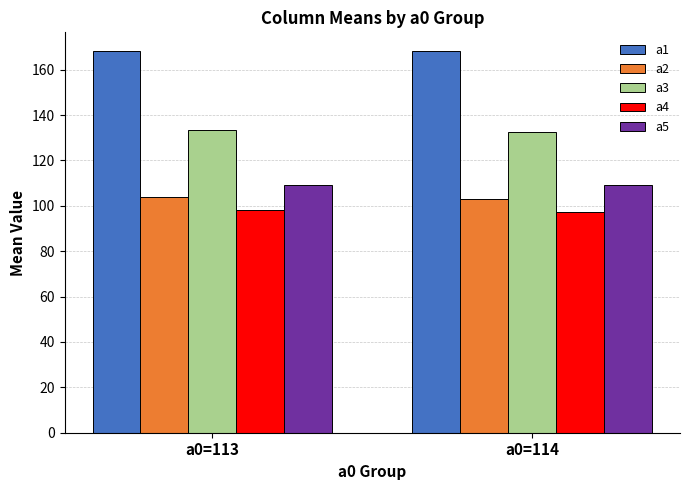

What is the lowest value of the a3 series?

132.7